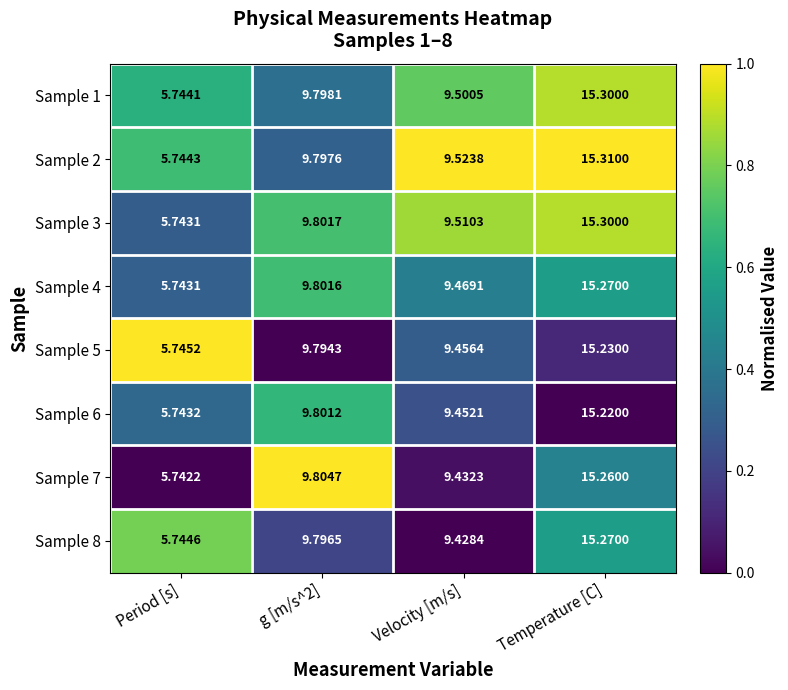

At which category does the chart reach its minimum across all series?

Period [s]